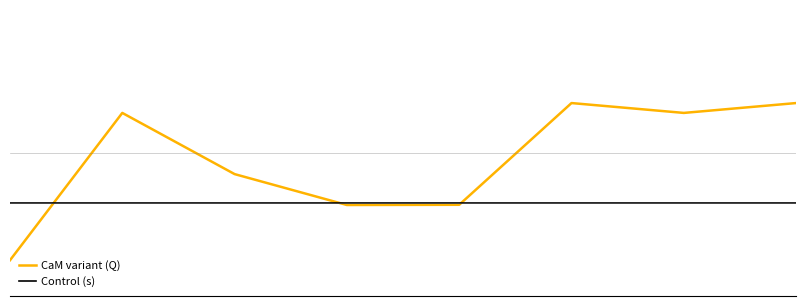

Does the chart display data point markers on the line(s)?

No